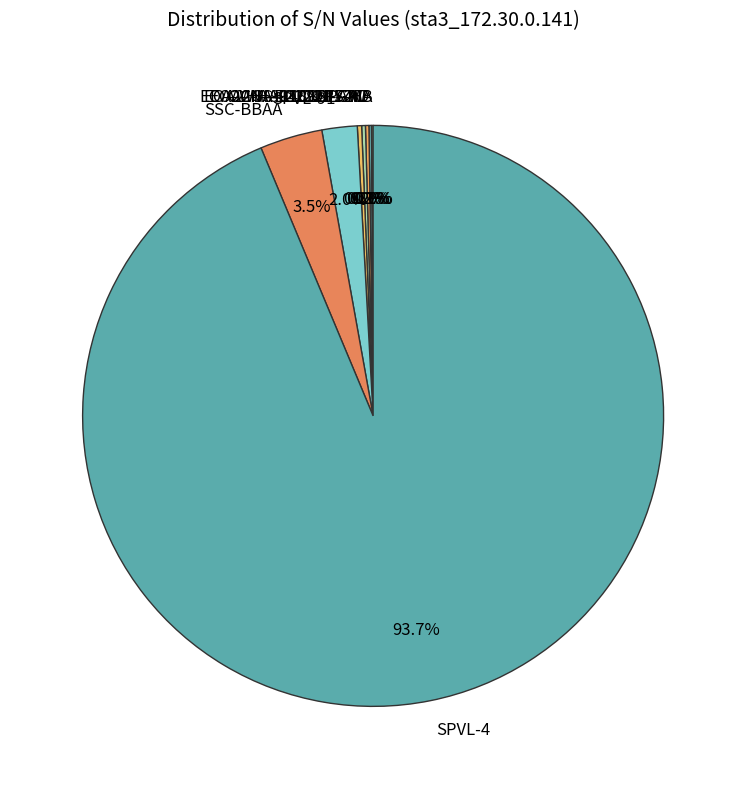

Which slice is the largest?

SPVL-4